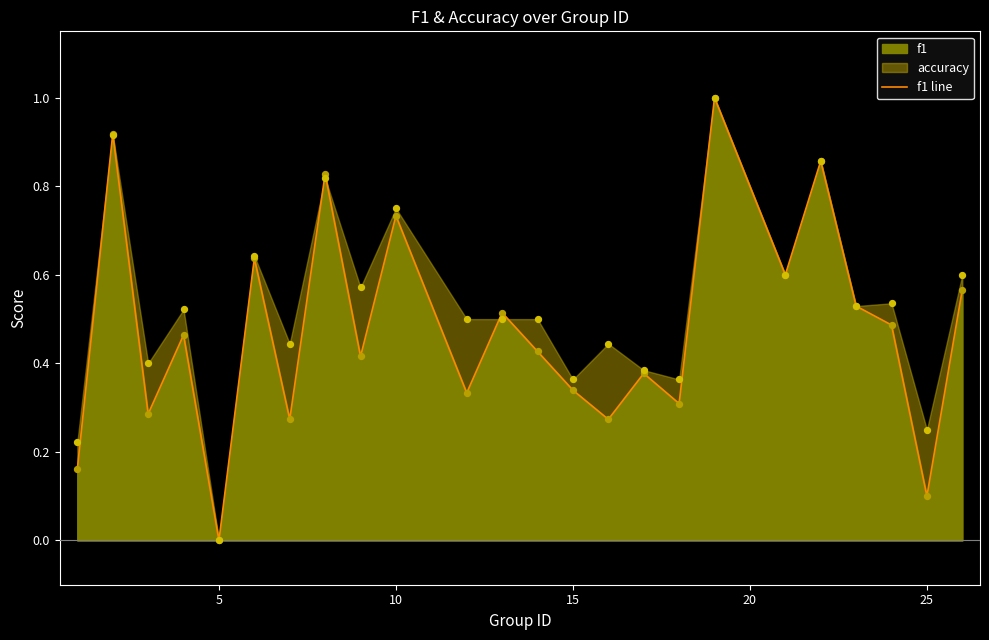

The f1 line series shows -0.5 at 5. True or false?

False